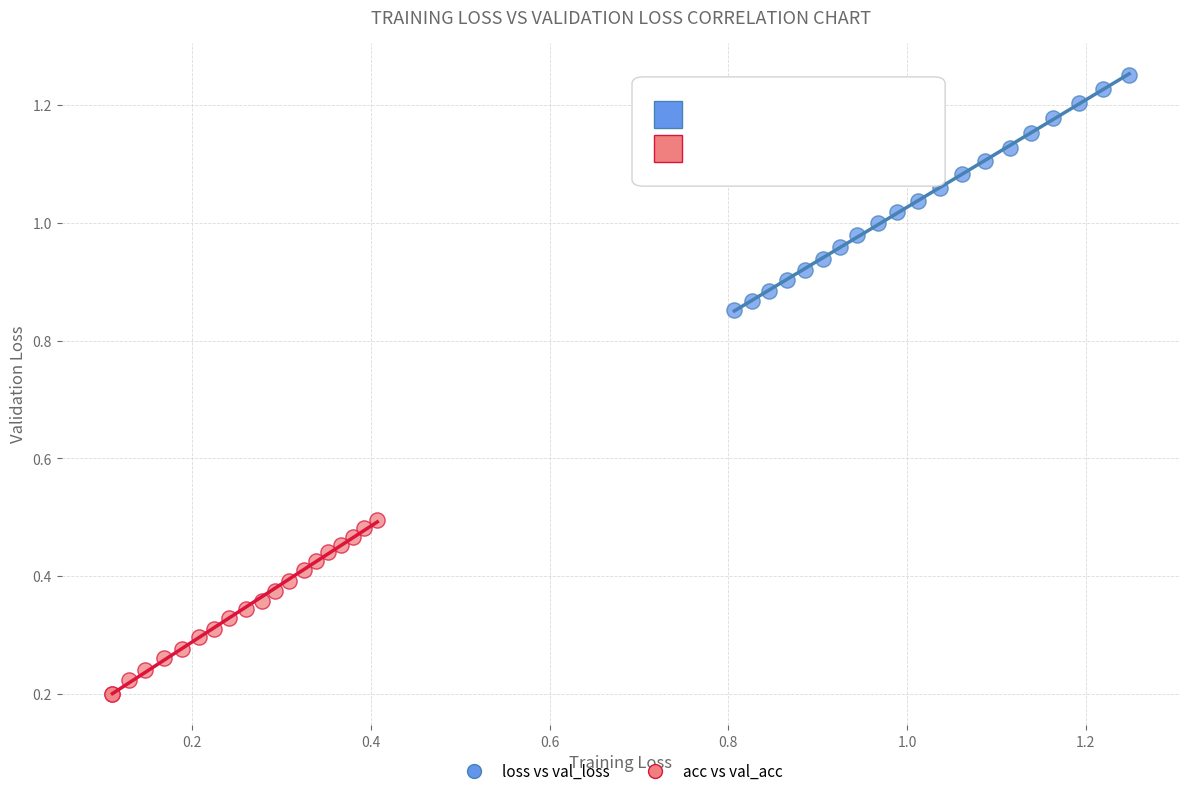

Which series contains the highest Y value?

loss vs val_loss